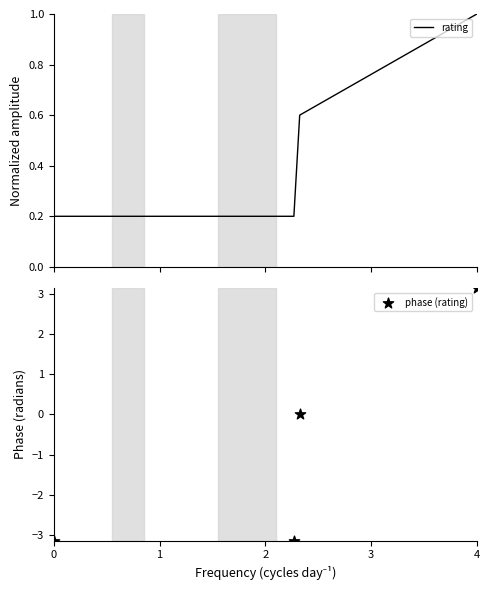

Which series reaches the maximum Y coordinate?

phase (rating)